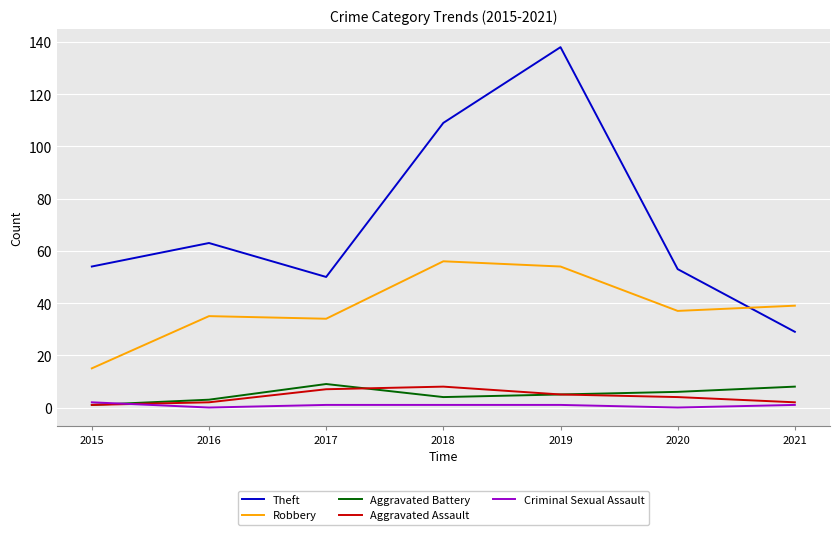

Which series changed the most between 2016 and 2019?

Theft